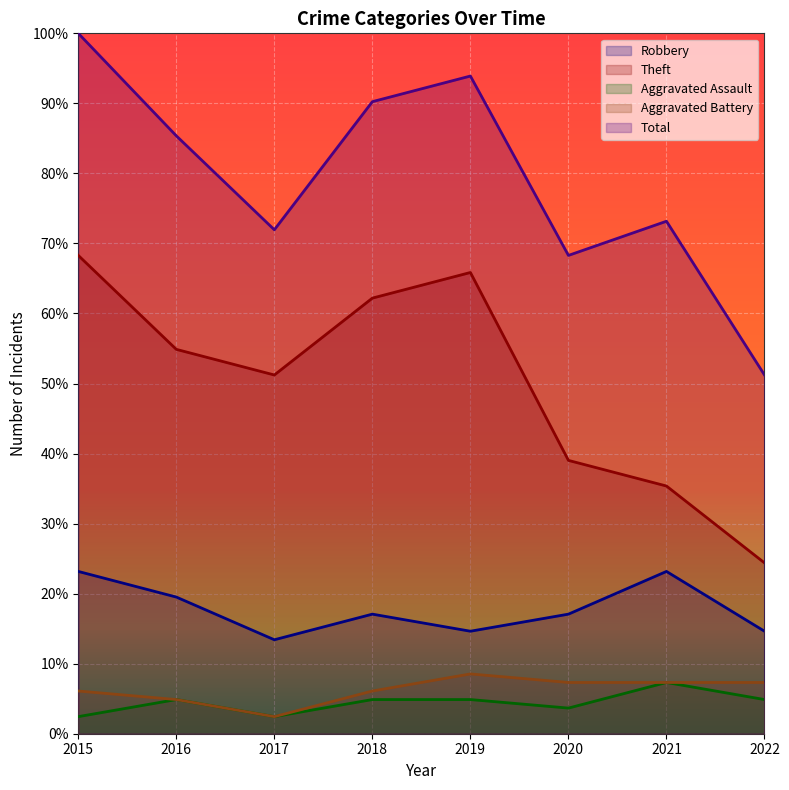

Reading left to right, extract all data points from this chart.

Robbery: 23.2	19.5	13.4	17.1	14.6	17.1	23.2	14.6
Theft: 68.3	54.9	51.2	62.2	65.9	39.0	35.4	24.4
Aggravated Assault: 2.4	4.9	2.4	4.9	4.9	3.7	7.3	4.9
Aggravated Battery: 6.1	4.9	2.4	6.1	8.5	7.3	7.3	7.3
Total: 100.0	85.4	72.0	90.2	93.9	68.3	73.2	51.2